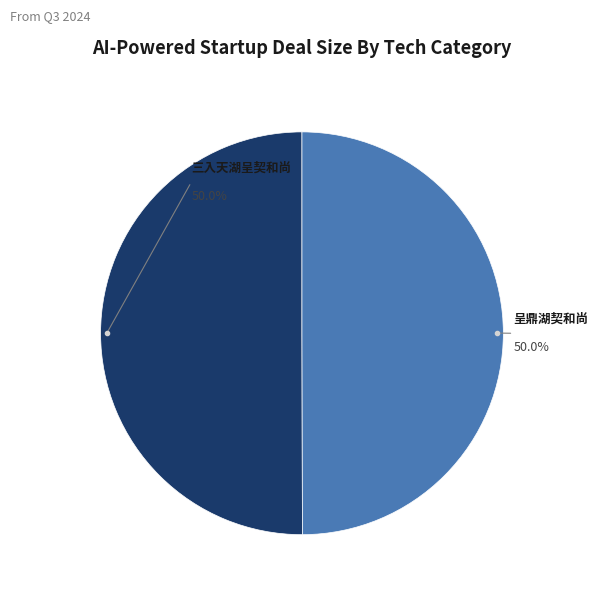

Count the number of slices in the pie.

2